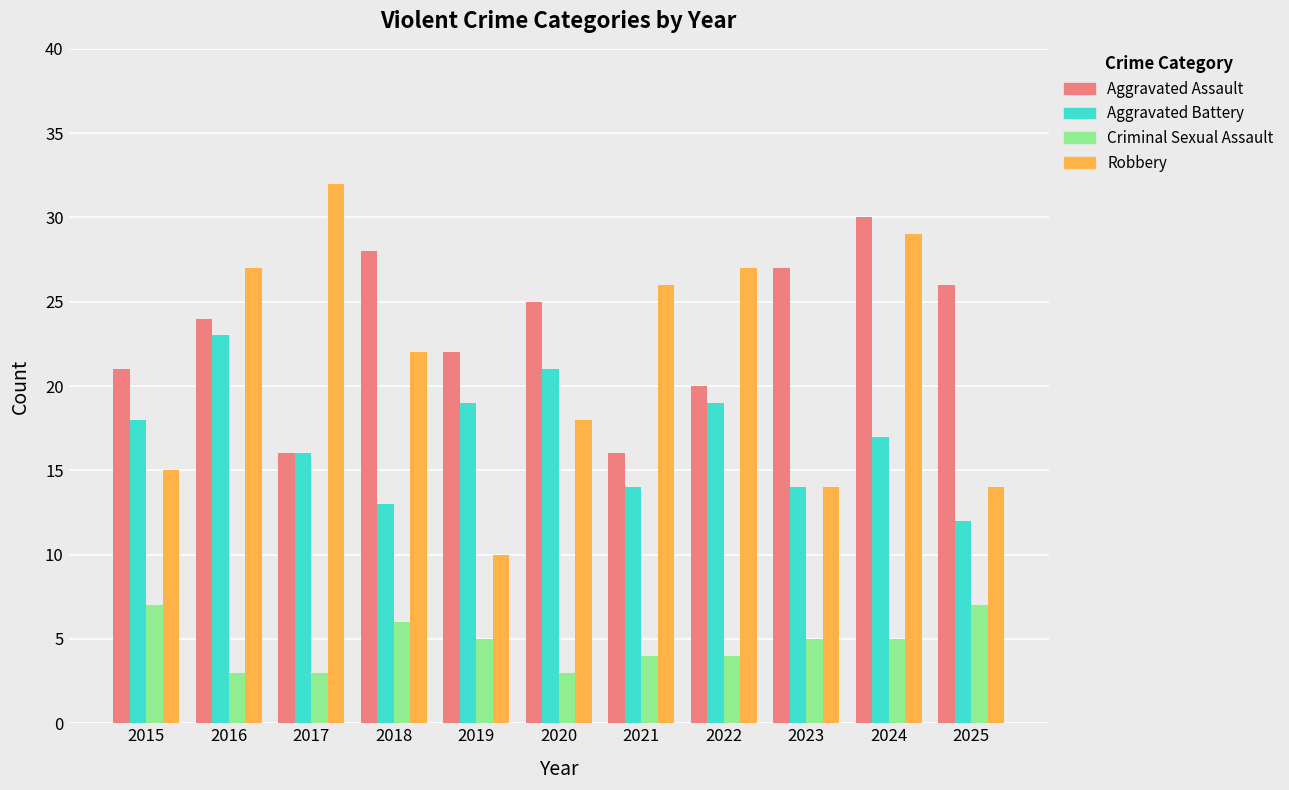

What is the maximum value for Aggravated Assault?

30